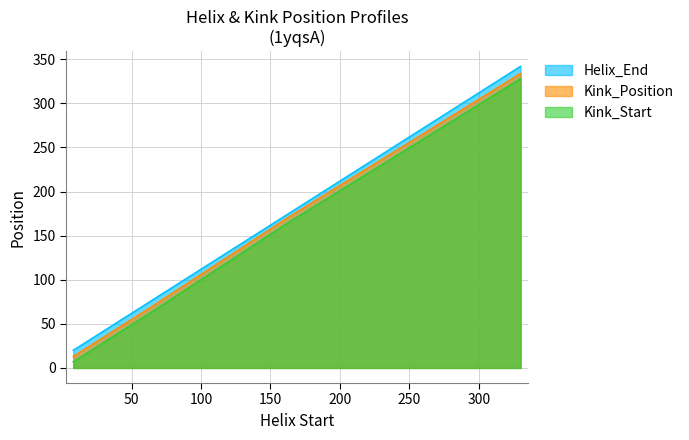

What is the approximate value of Helix_End at 162, to the nearest 50?

150